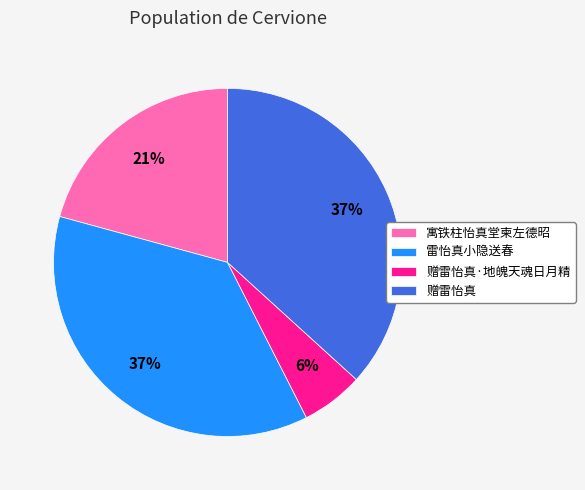

Is it true that 雷怡真小隐送春 is 48% of the pie?

False